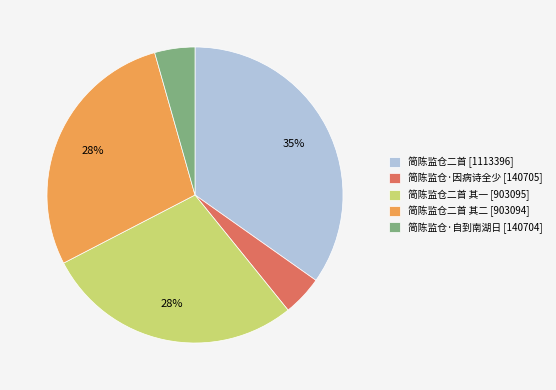

Does 简陈监仓二首 其一 [903095] represent more than half of the total?

No